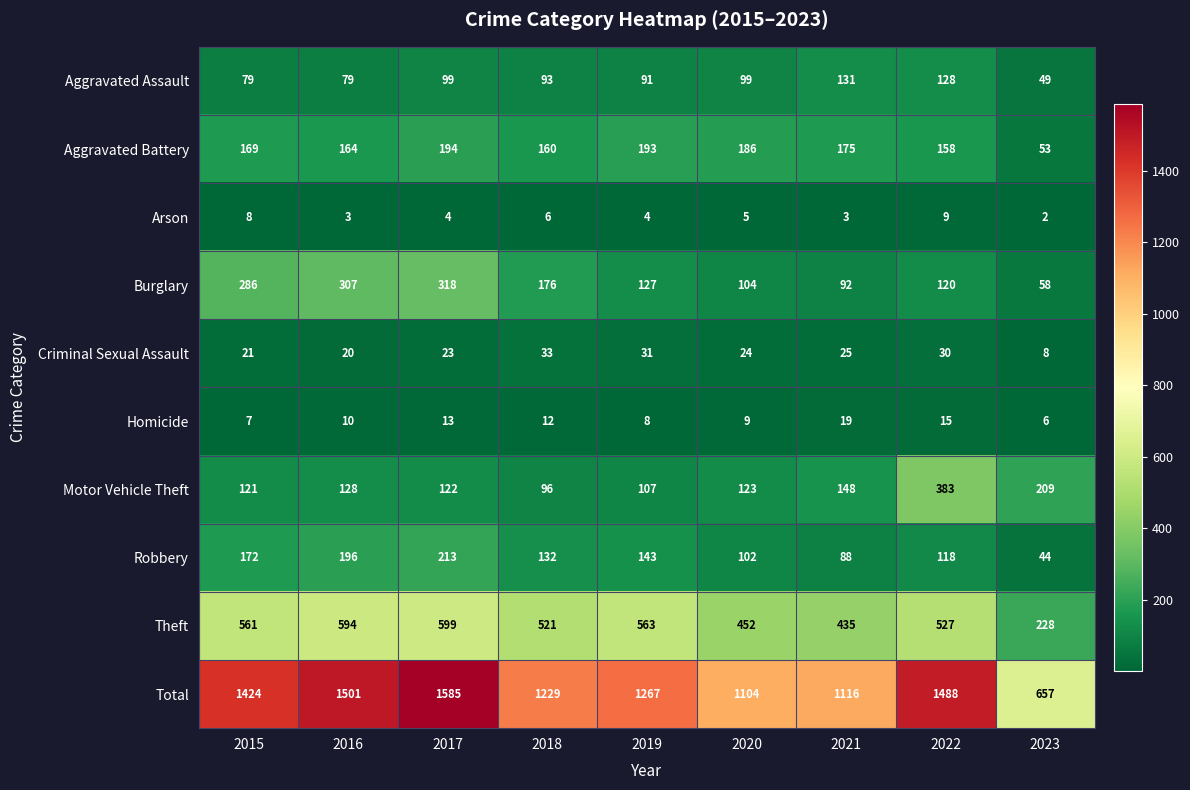

What is the difference between the maximum and minimum values in the Homicide series?

13